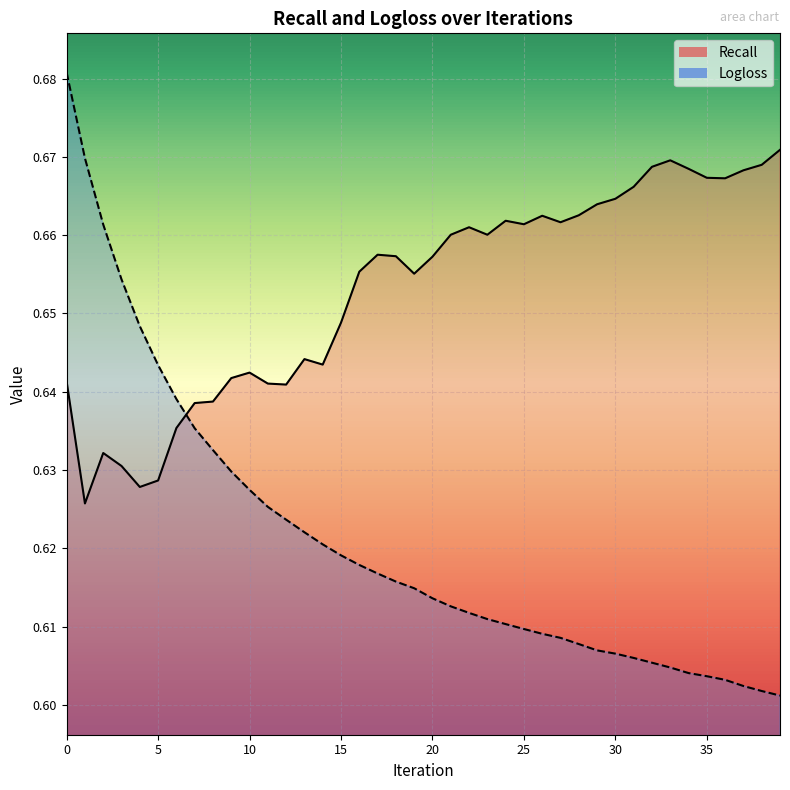

Reading left to right, transcribe all the data shown in this chart.

Logloss: 0.7	0.7	0.7	0.7	0.6	0.6	0.6	0.6	0.6	0.6	0.6	0.6	0.6	0.6	0.6	0.6	0.6	0.6	0.6	0.6	0.6	0.6	0.6	0.6	0.6	0.6	0.6	0.6	0.6	0.6	0.6	0.6	0.6	0.6	0.6	0.6	0.6	0.6	0.6	0.6
Recall: 0.6	0.6	0.6	0.6	0.6	0.6	0.6	0.6	0.6	0.6	0.6	0.6	0.6	0.6	0.6	0.6	0.7	0.7	0.7	0.7	0.7	0.7	0.7	0.7	0.7	0.7	0.7	0.7	0.7	0.7	0.7	0.7	0.7	0.7	0.7	0.7	0.7	0.7	0.7	0.7